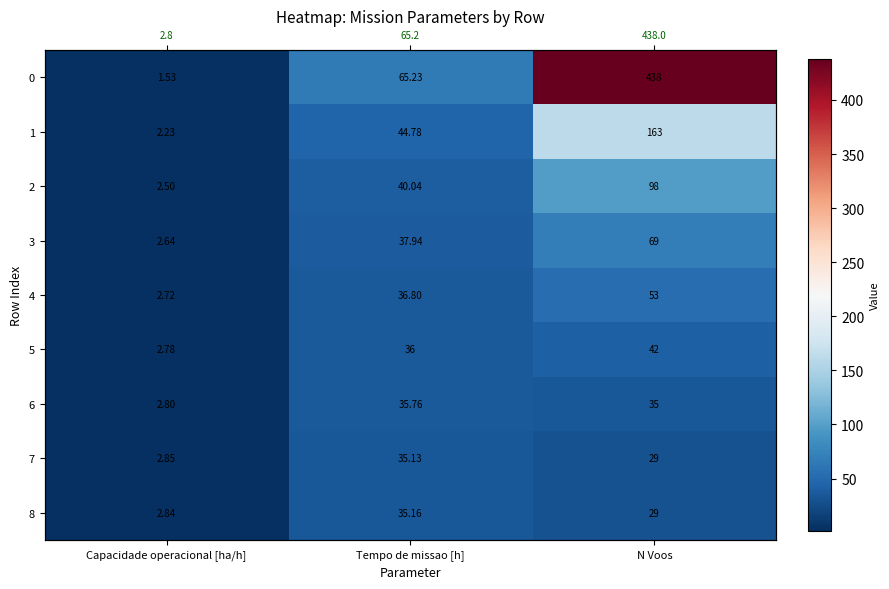

What is the maximum value shown in the chart?

438.0